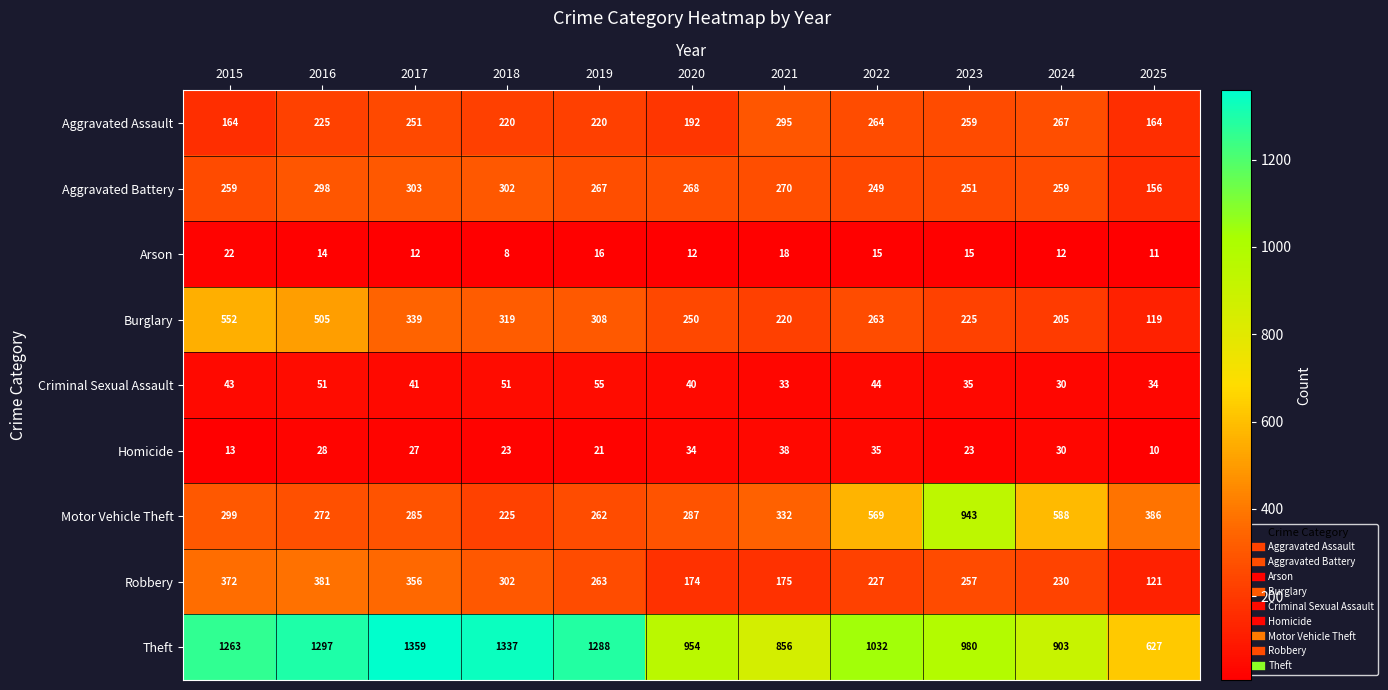

What is the difference between the maximum and minimum values in the Burglary series?

433